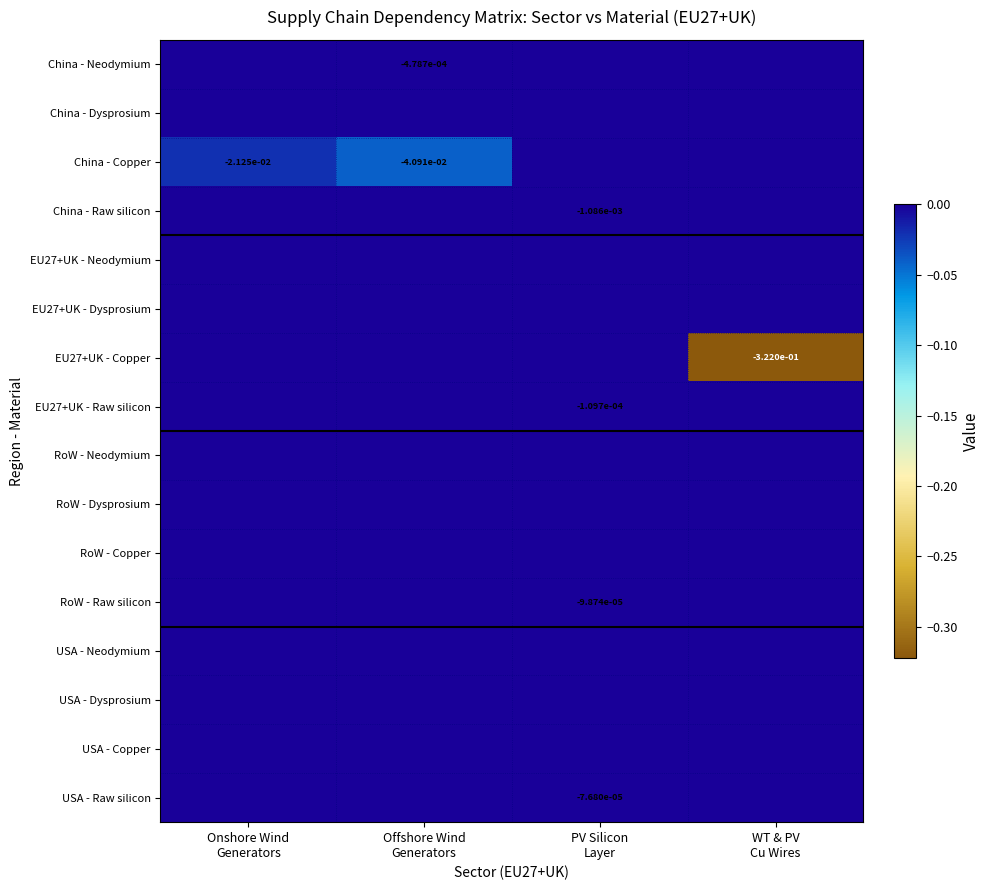

True or false: China - Raw silicon has a value of -0.0 at Offshore Wind Generators.

False